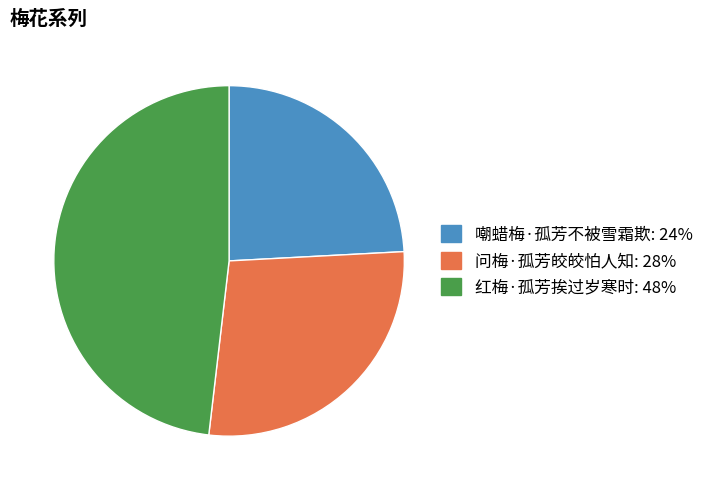

Does 嘲蜡梅·孤芳不被雪霜欺 account for over 50% of the chart?

No